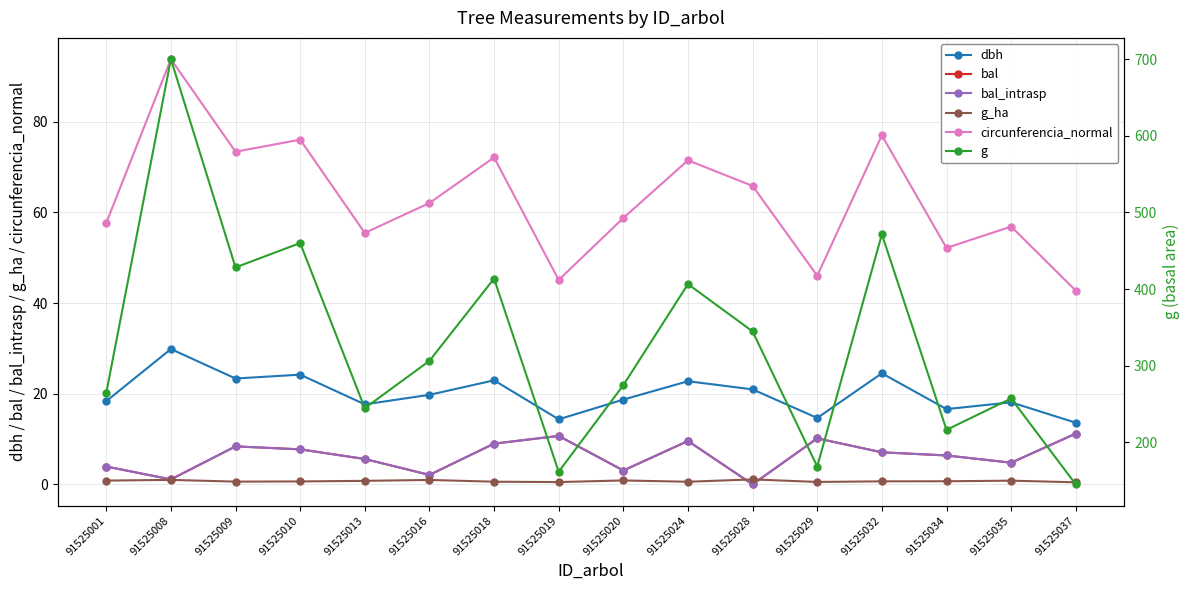

At 91525024, list the series in order from largest to smallest.

g, circunferencia_normal, dbh, bal, bal_intrasp, g_ha